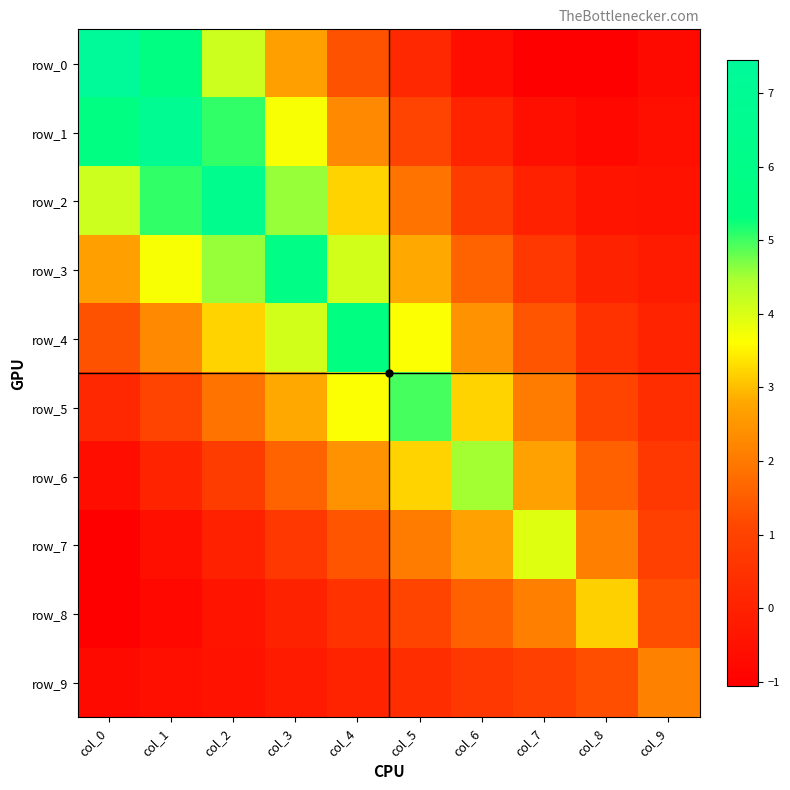

At which label is row_1 closest to 3?

col_3